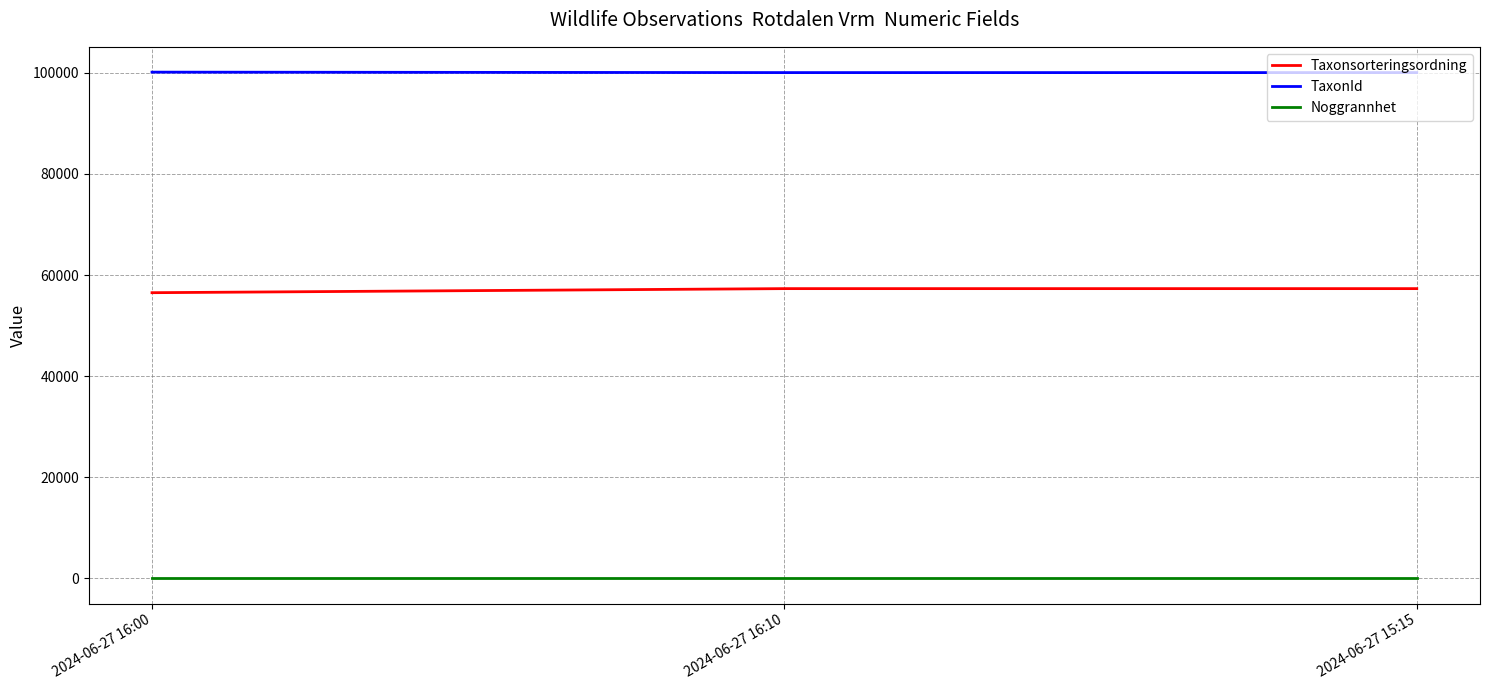

What is the highest value of the Taxonsorteringsordning series?

57306